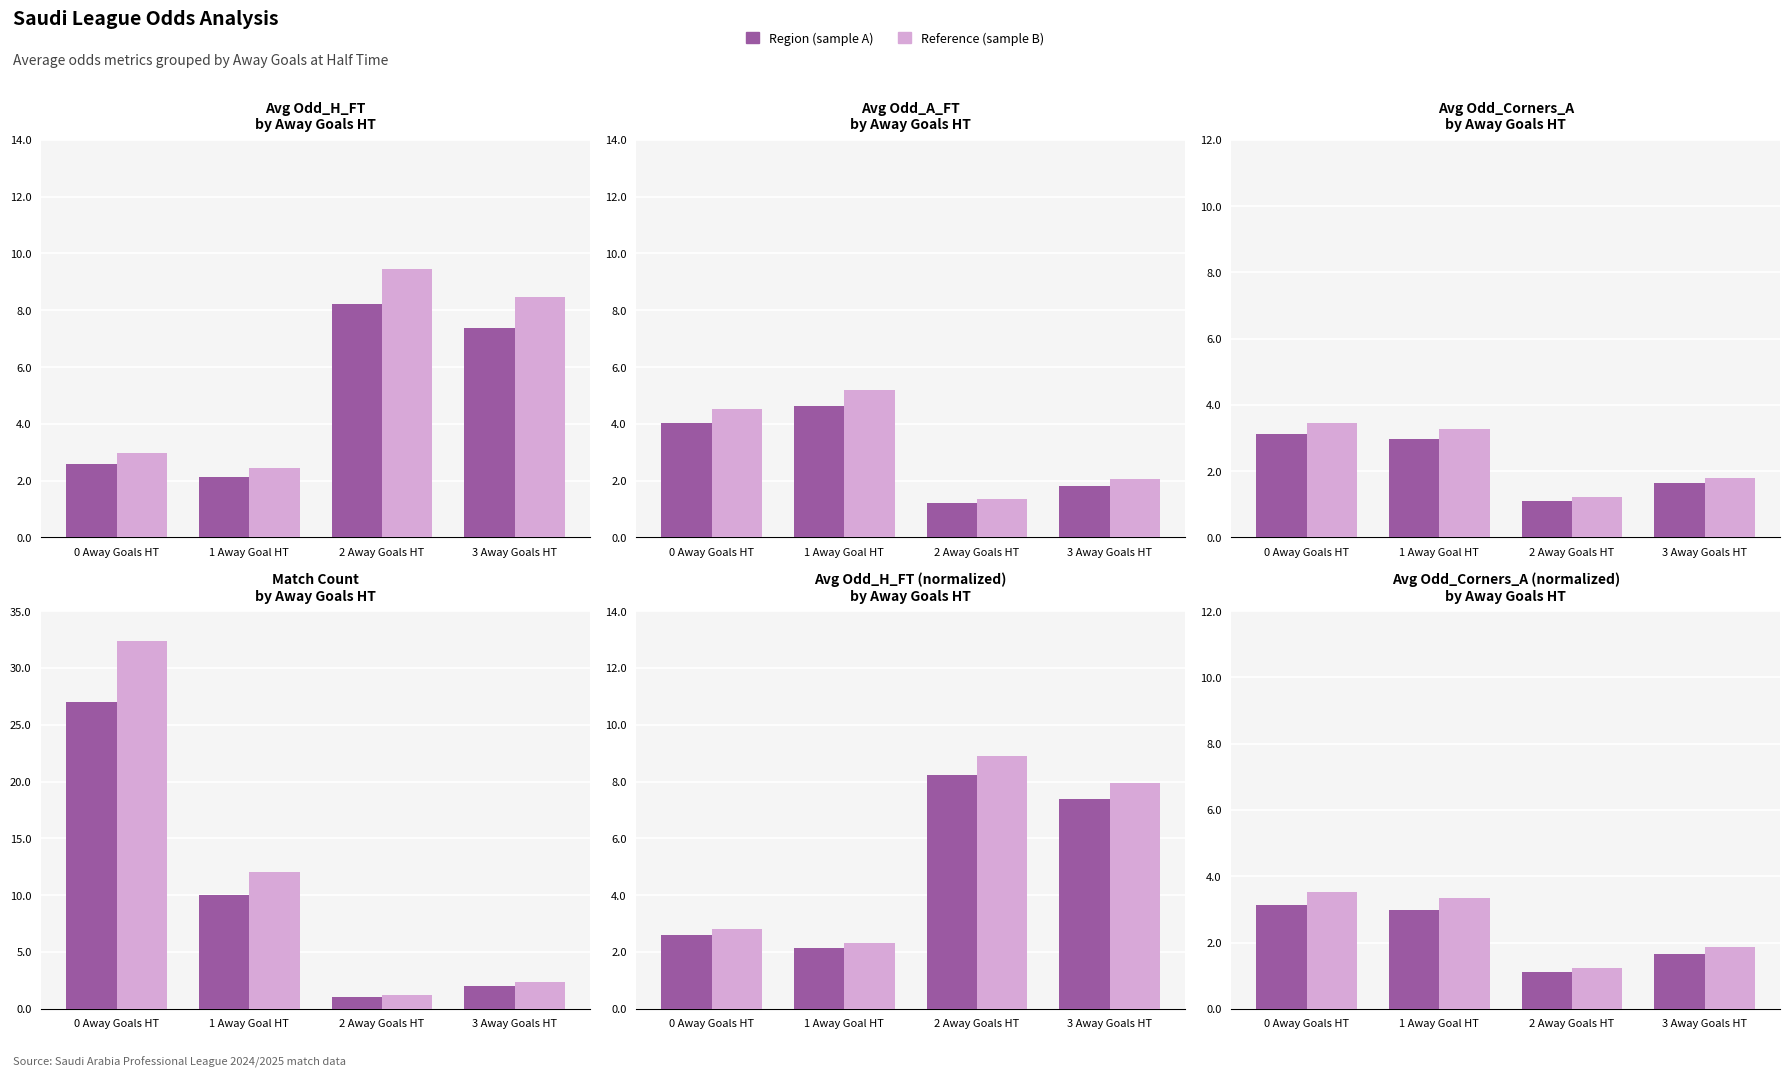

Which series has the largest total across all categories?

Group B (Other)